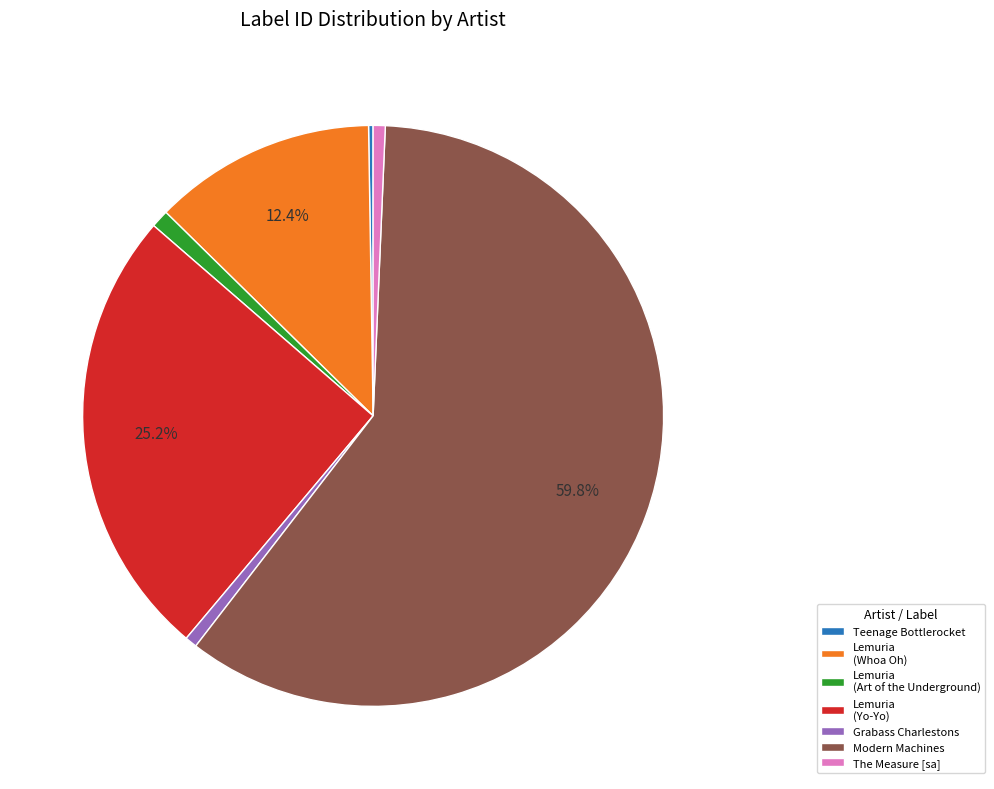

Is The Measure [sa] the majority of the pie?

No